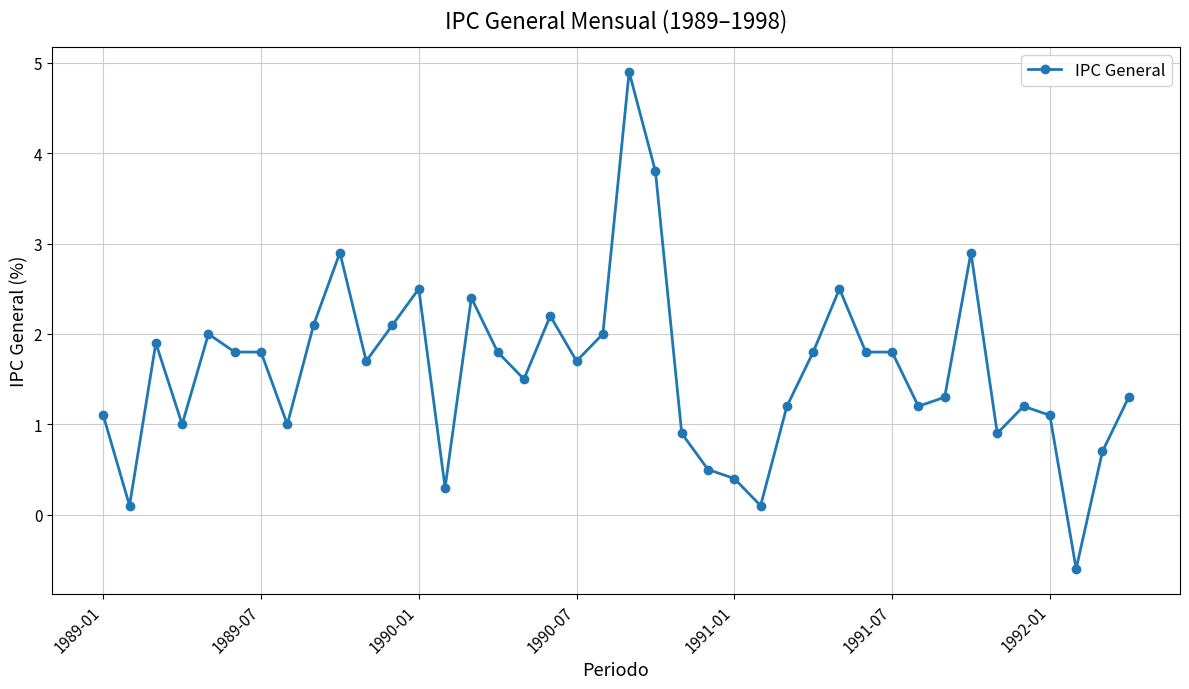

What is the sum of all values?

63.6